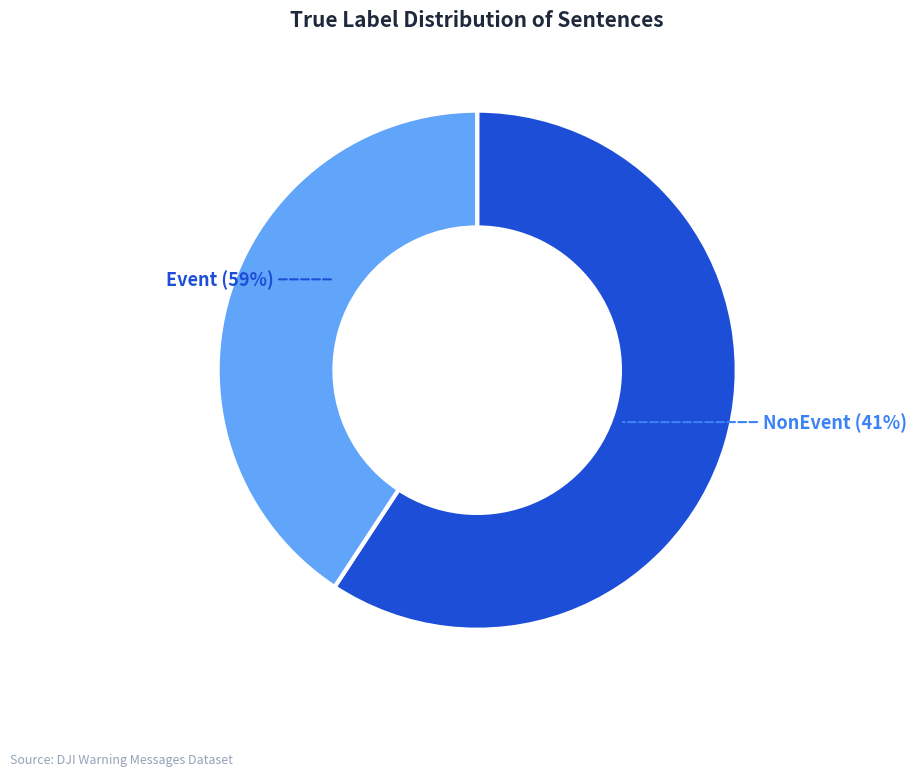

Is there a majority slice in this chart?

Yes